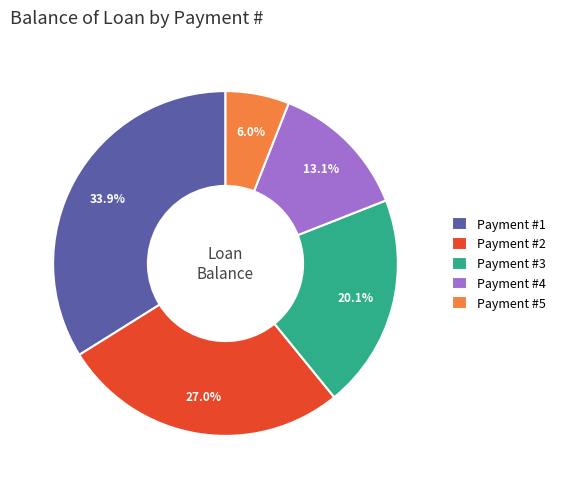

Does any single category account for the majority?

No